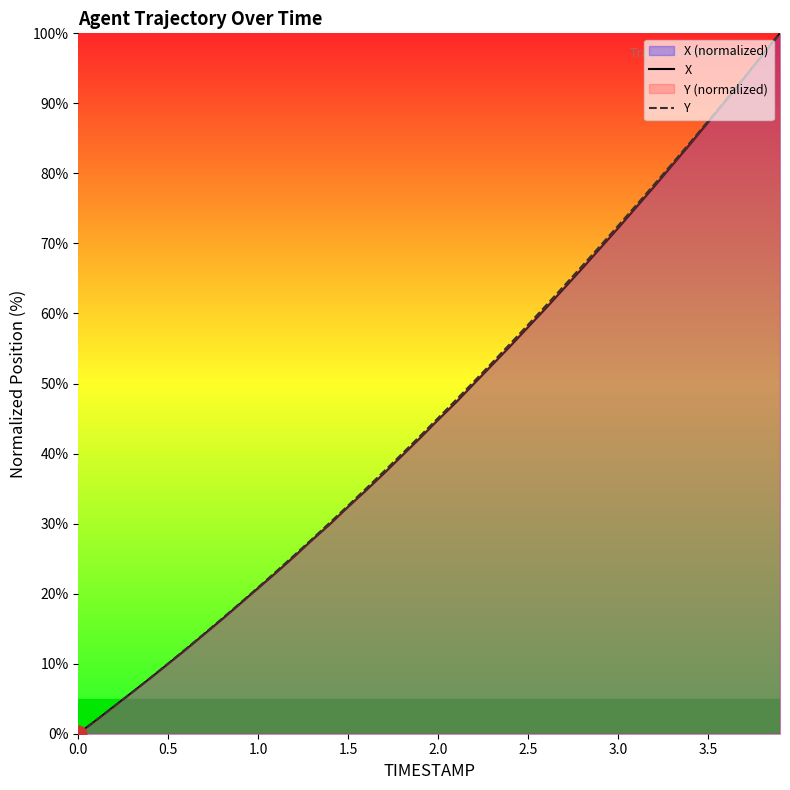

How many values in the Y series exceed 45?

20